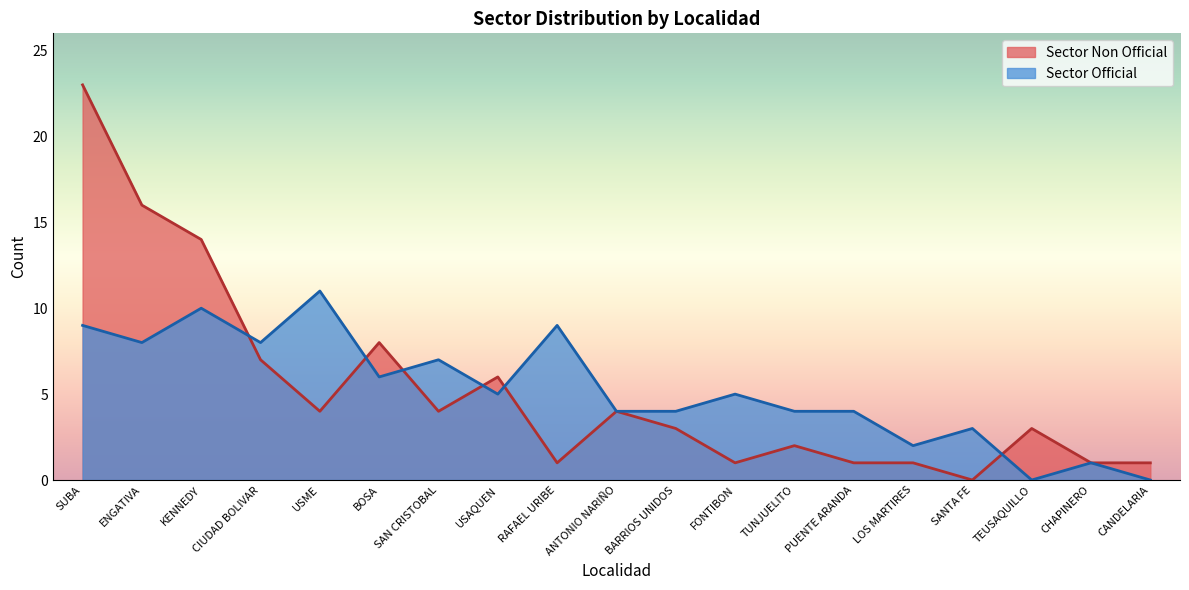

What is the greatest value displayed?

23